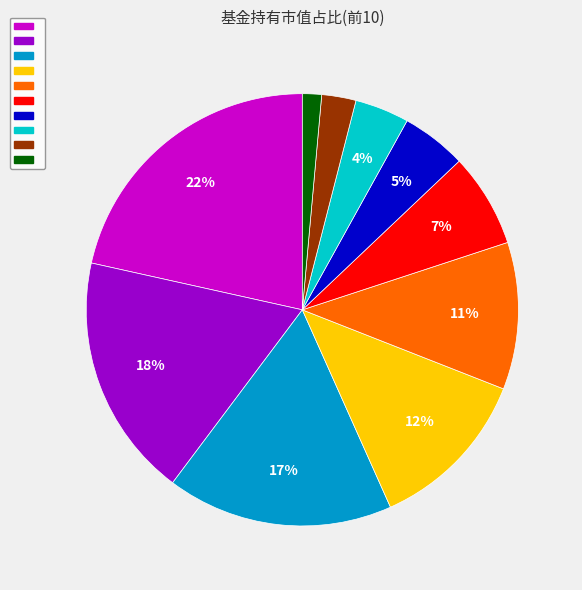

Is there a majority slice in this chart?

No